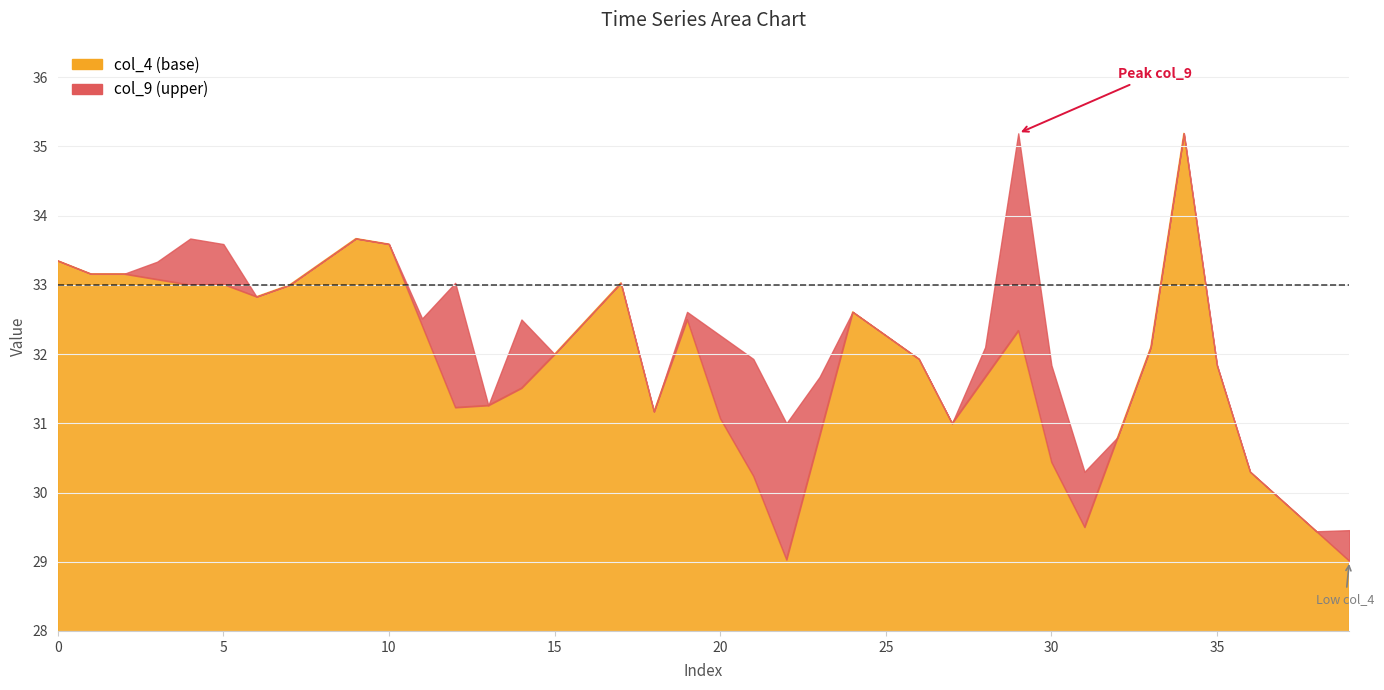

How many times do col_4 and col_9 cross each other?

11